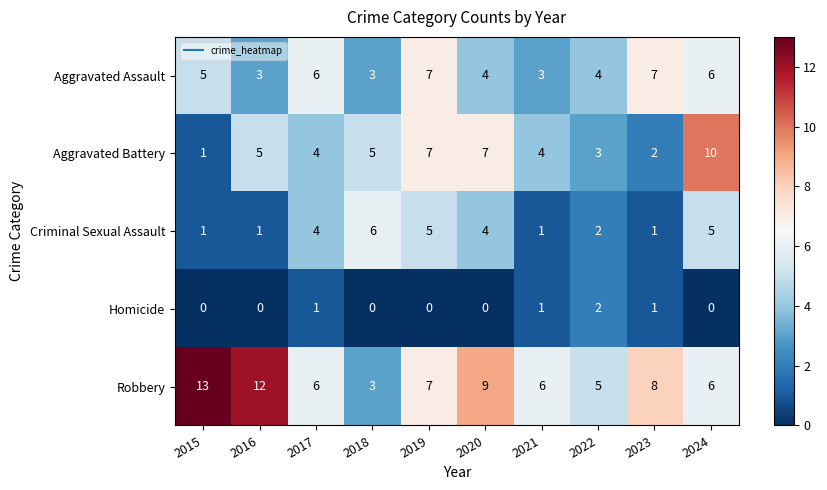

What value does the Aggravated Assault series have at 2023?

7